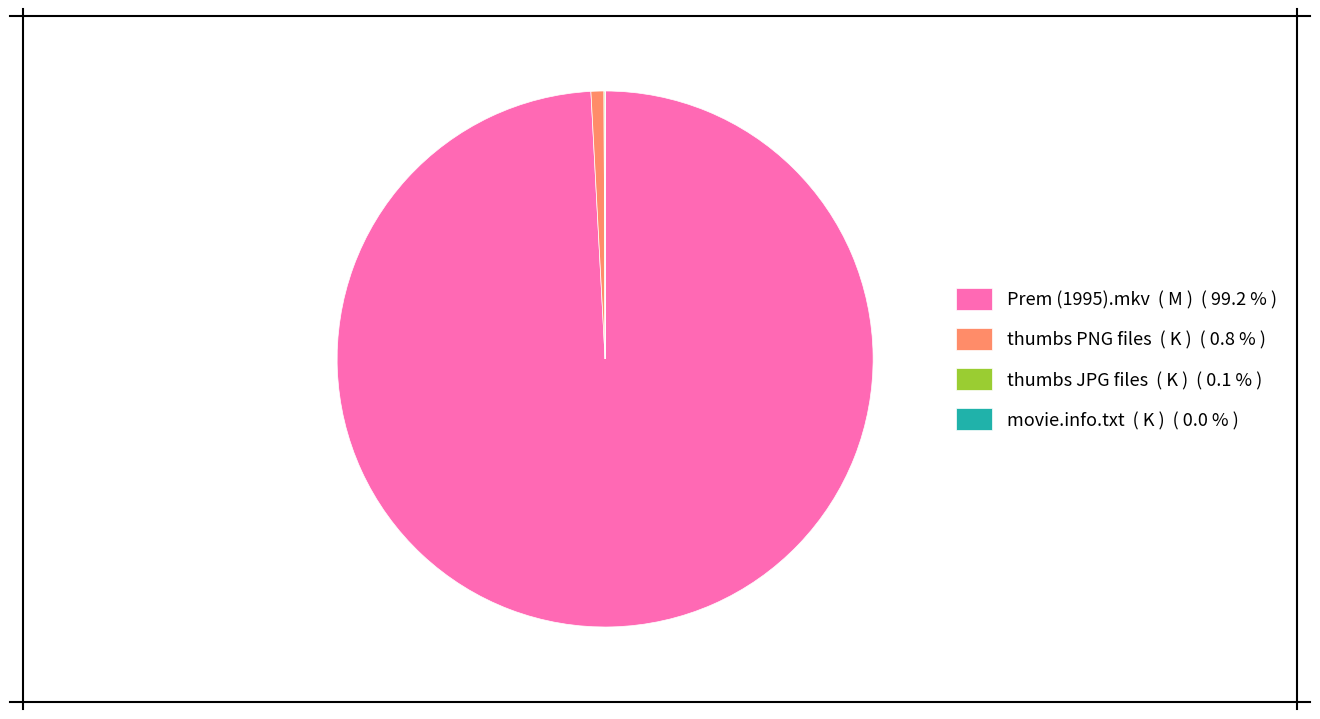

Does any single category account for the majority?

Yes